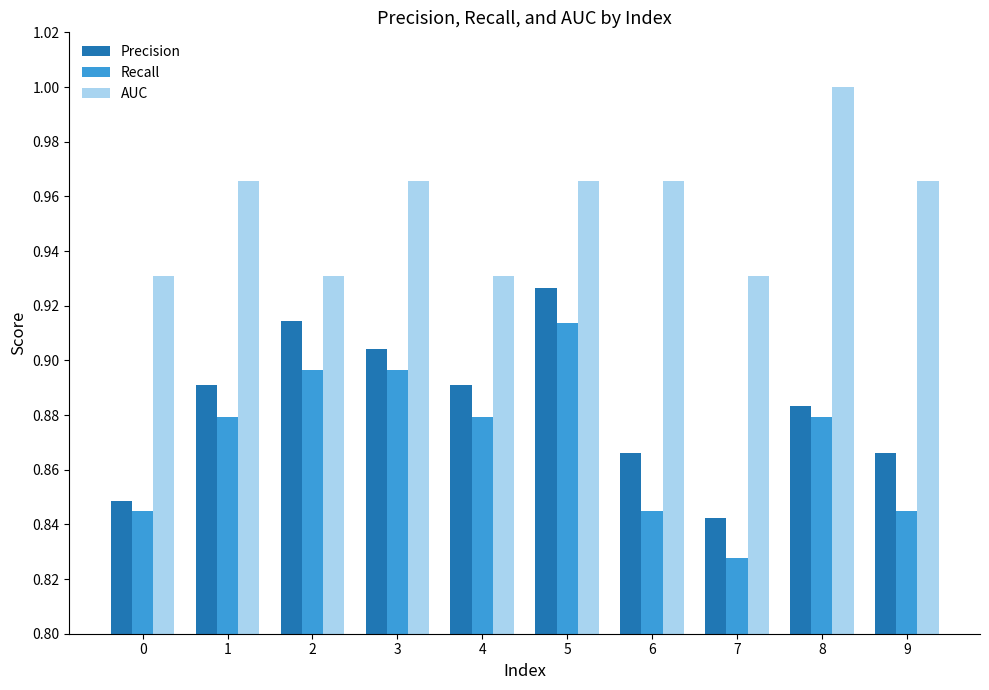

Which series changed the most between 4 and 7?

Recall